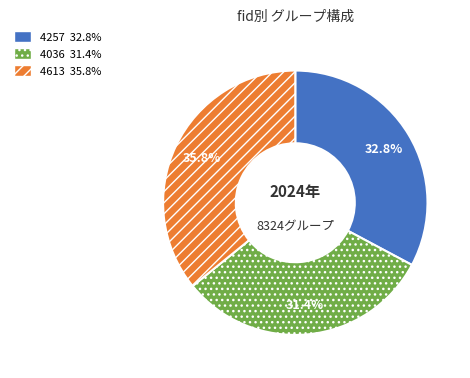

What is the total percentage of 4613 and 4257?

68.6%